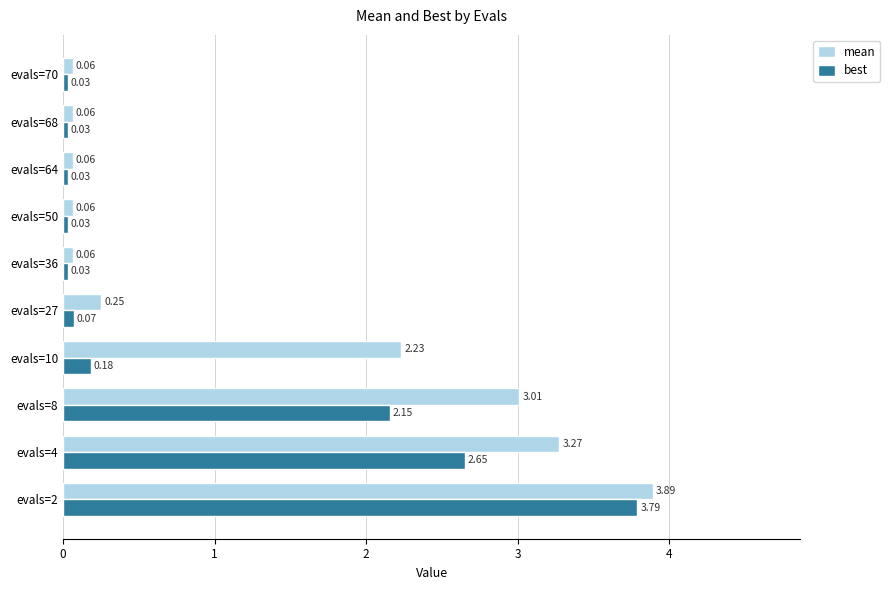

What is the maximum value for best?

3.8